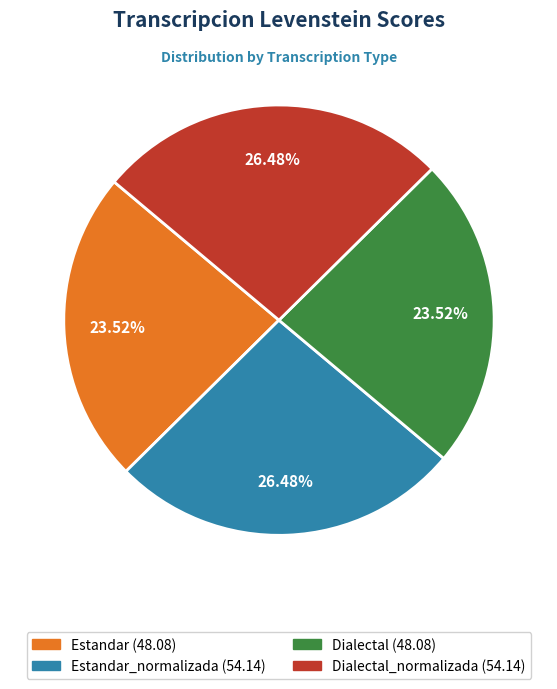

Does any single category account for the majority?

No